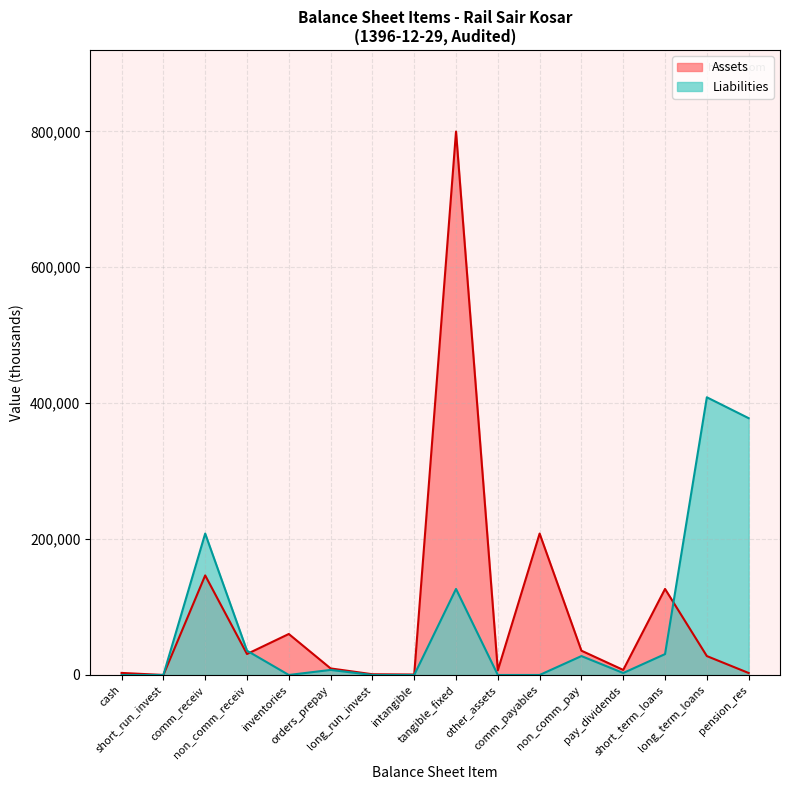

Which series has the largest range (max minus min)?

Assets